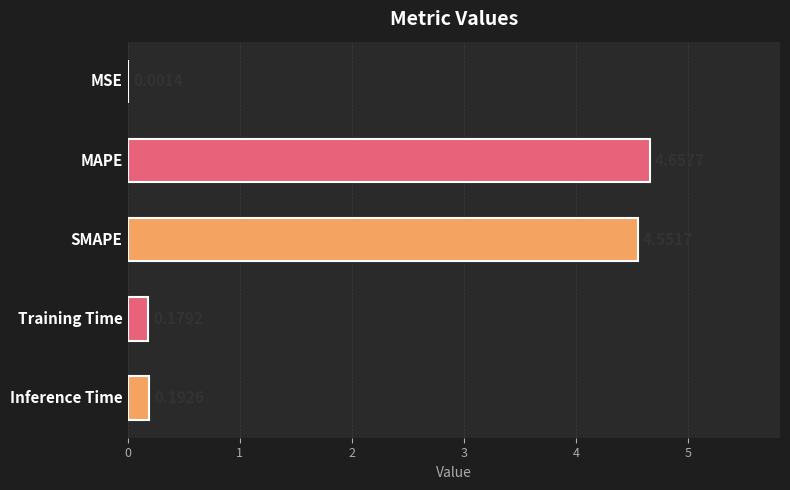

How many data points does each series have?

5